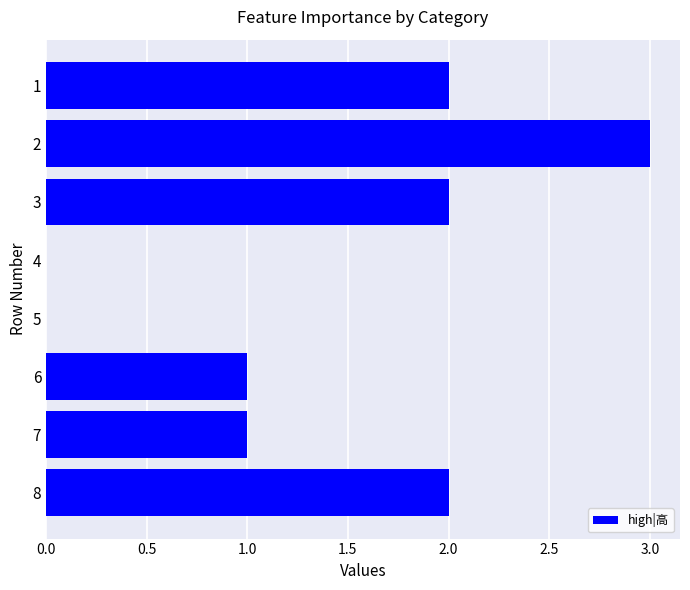

Approximately how many times larger is the value at 7 compared to 2?

0.3